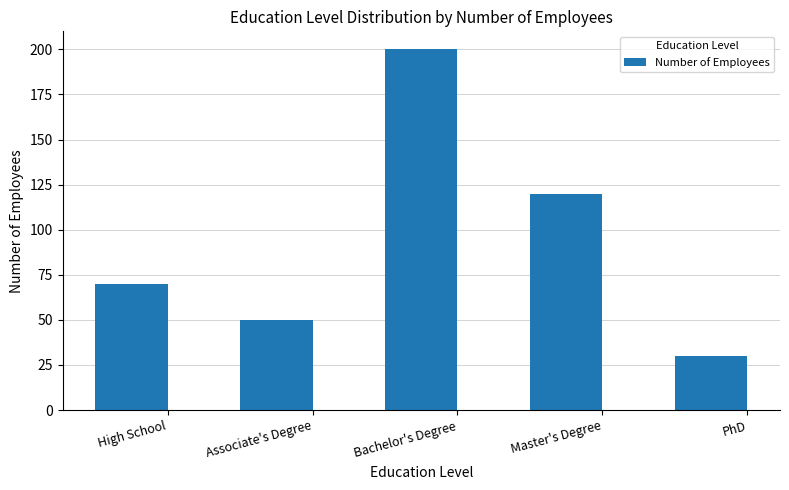

True or false: the data shows 200 at Bachelor's Degree.

True